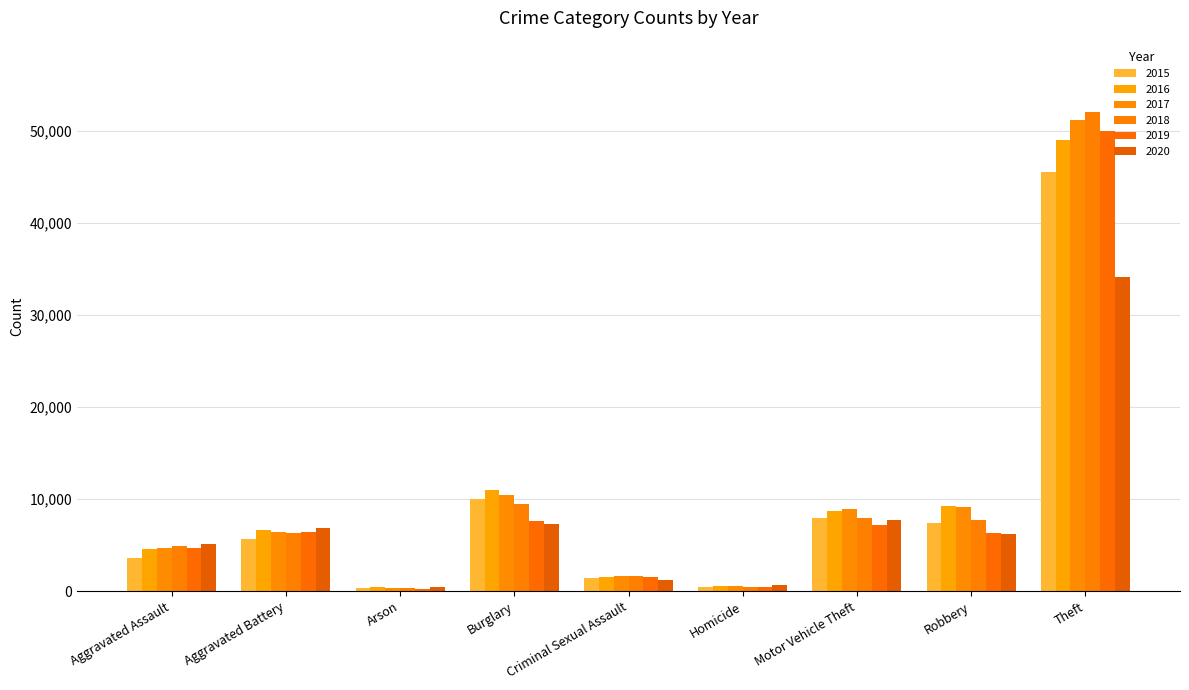

What is the label of the 5th bar from the left?

Criminal Sexual Assault